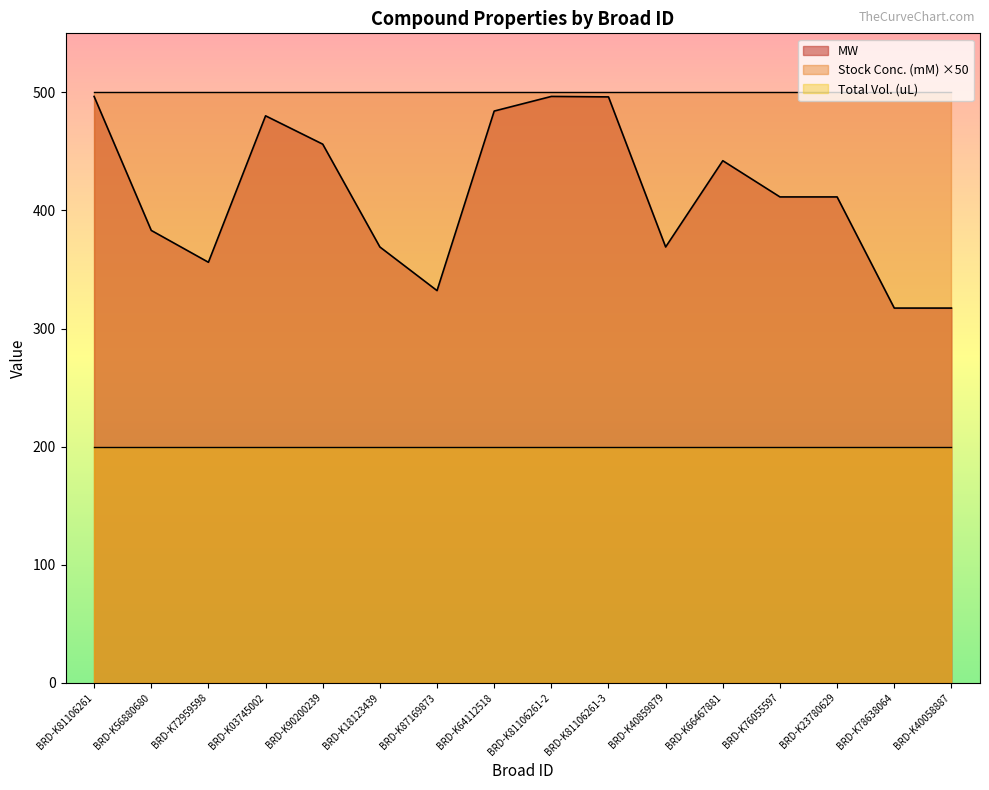

Count the number of data series in this chart.

3